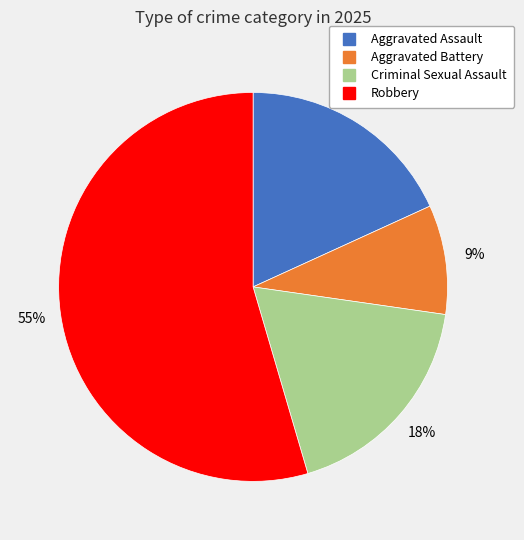

Is the sum of Robbery and Aggravated Assault greater than half?

Yes